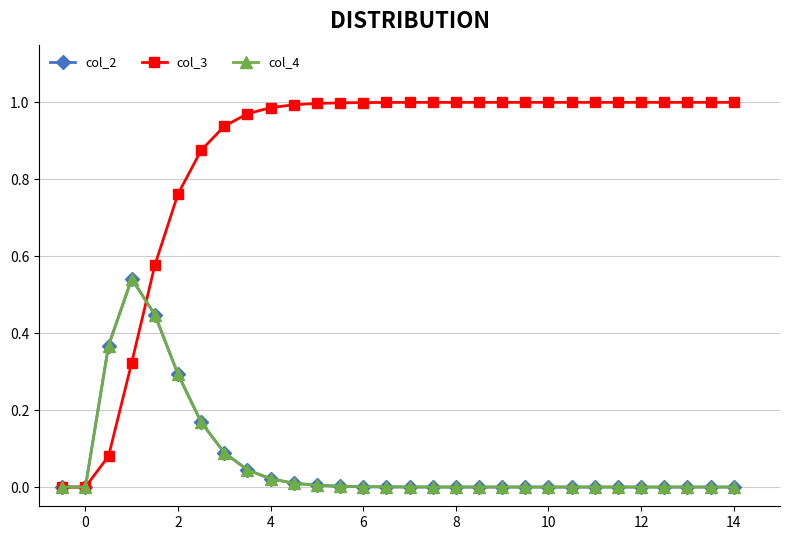

Which series ends up on top after the final intersection of col_2 and col_3?

col_3